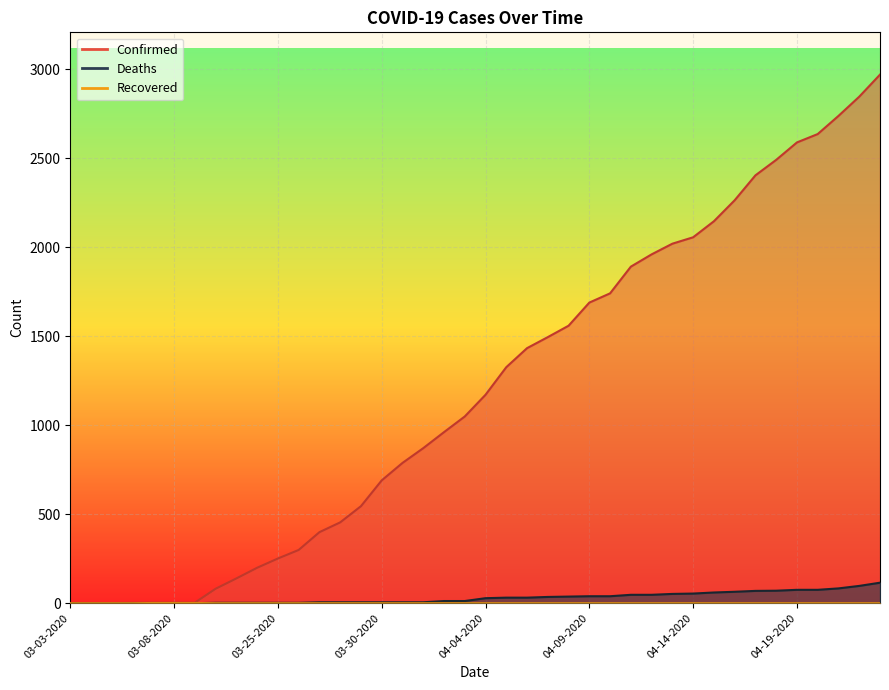

At how many categories does at least one series exceed 2713?

3